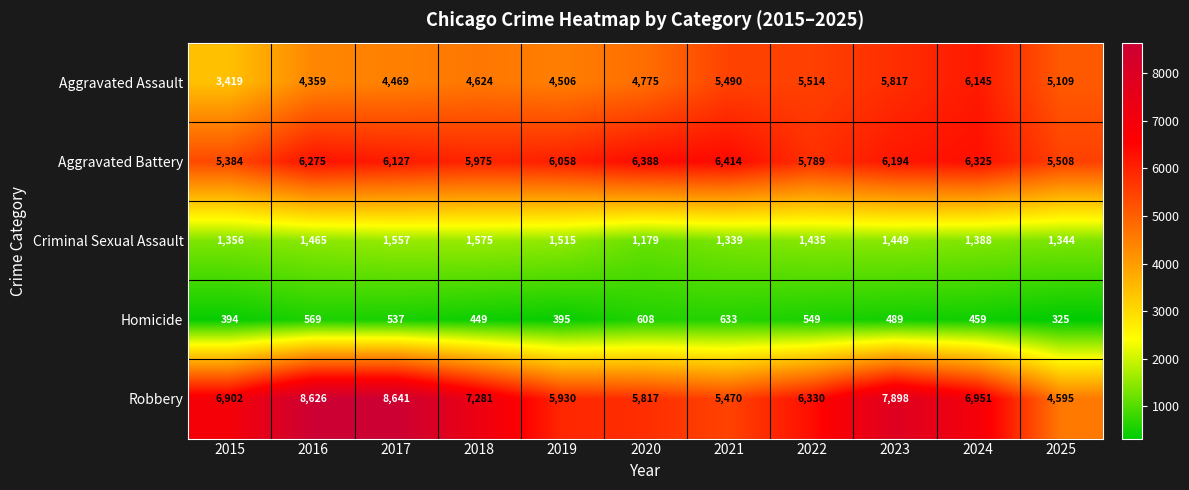

Which series has the widest spread of values?

Robbery